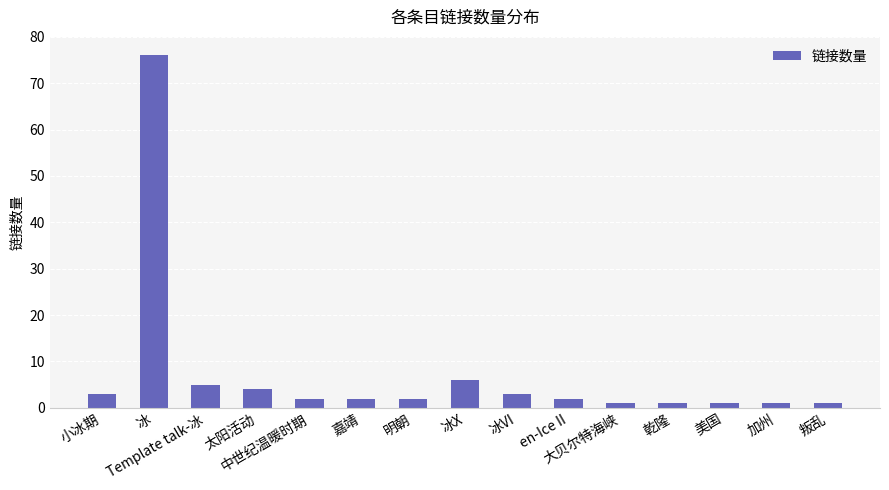

How many data points does each series have?

15